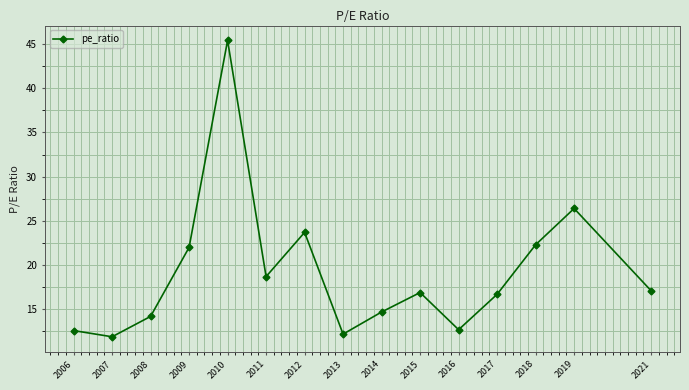

The value at 2016 is 12.7. True or false?

True